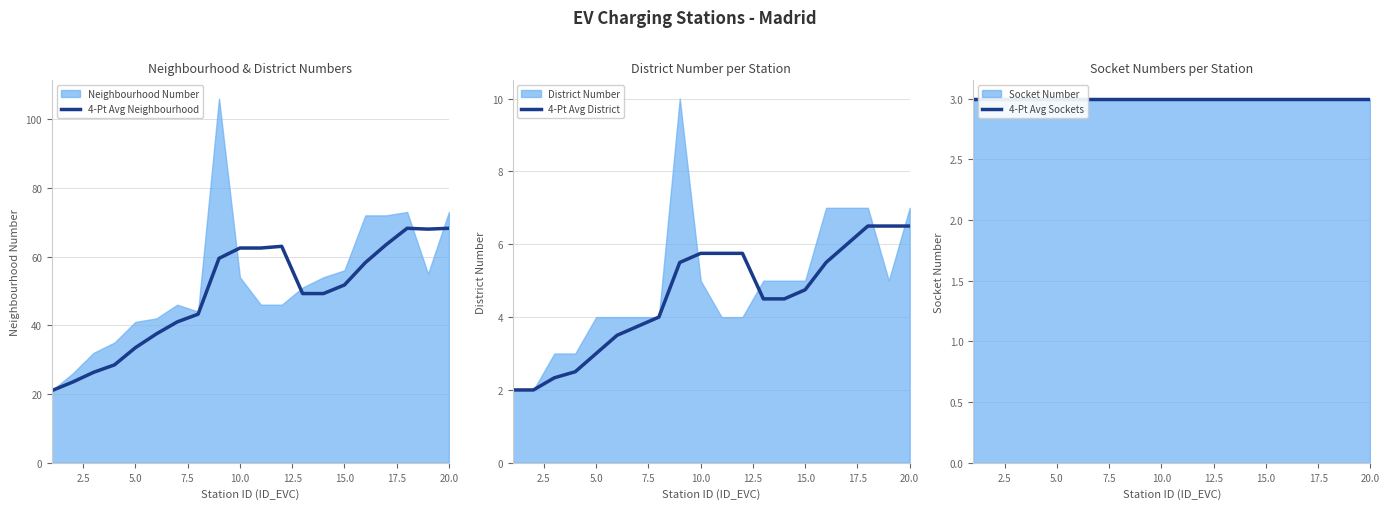

What is the value of the 4-Pt Avg Sockets point at the 8th from the left?

3.0